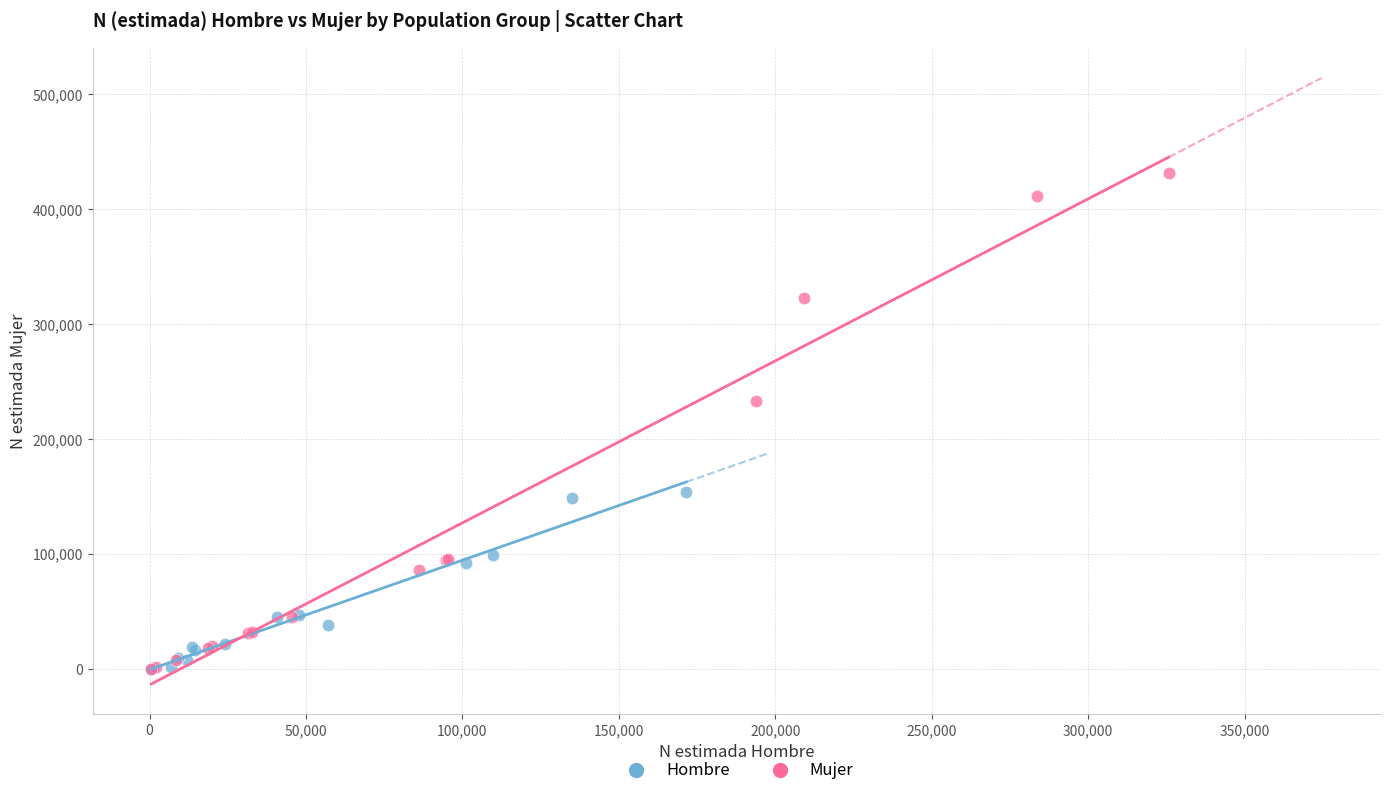

Which series reaches the maximum Y coordinate?

Mujer